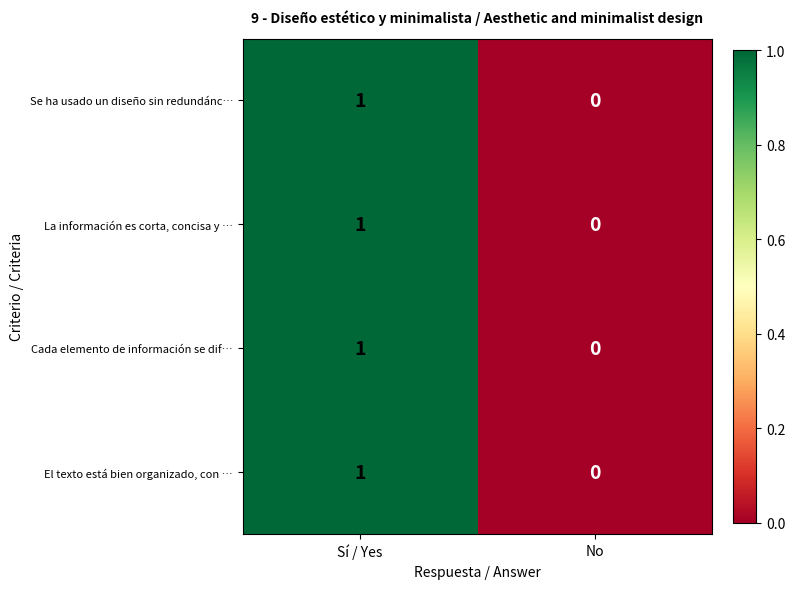

Reading right to left, what are all the values shown in this chart?

Se ha usado un diseño sin redundánc…: 0	1
La información es corta, concisa y …: 0	1
Cada elemento de información se dif…: 0	1
El texto está bien organizado, con …: 0	1